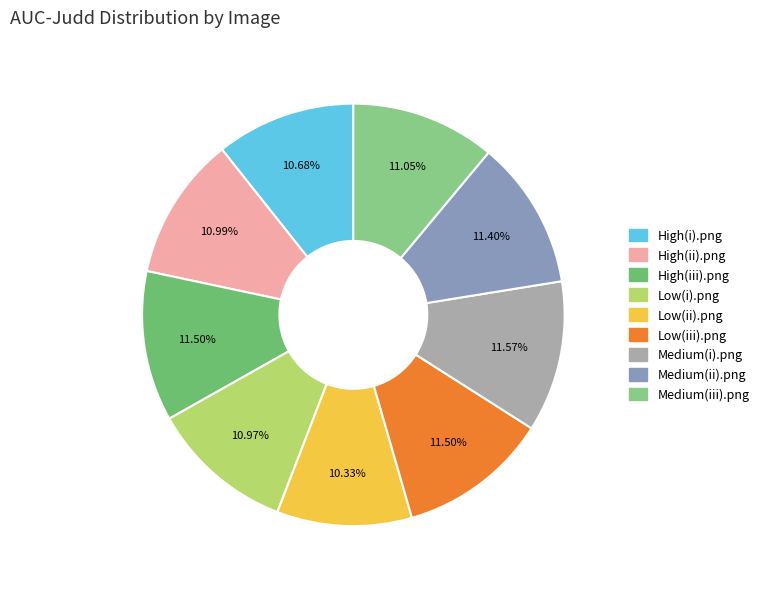

What percentage do Low(i).png and Medium(ii).png together represent?

22.4%